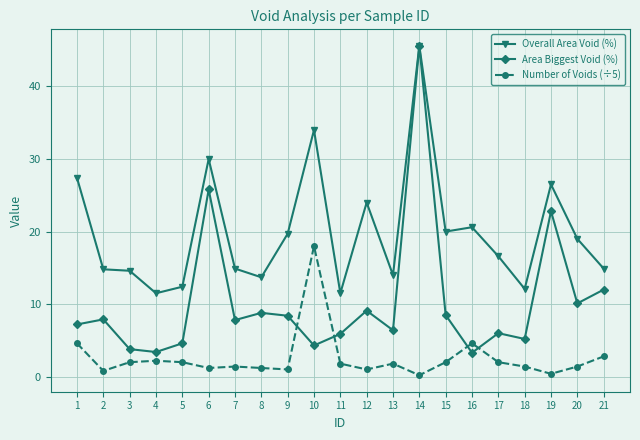

True or false: Overall Area Void (%) and Number of Voids (÷5) cross at least once.

False